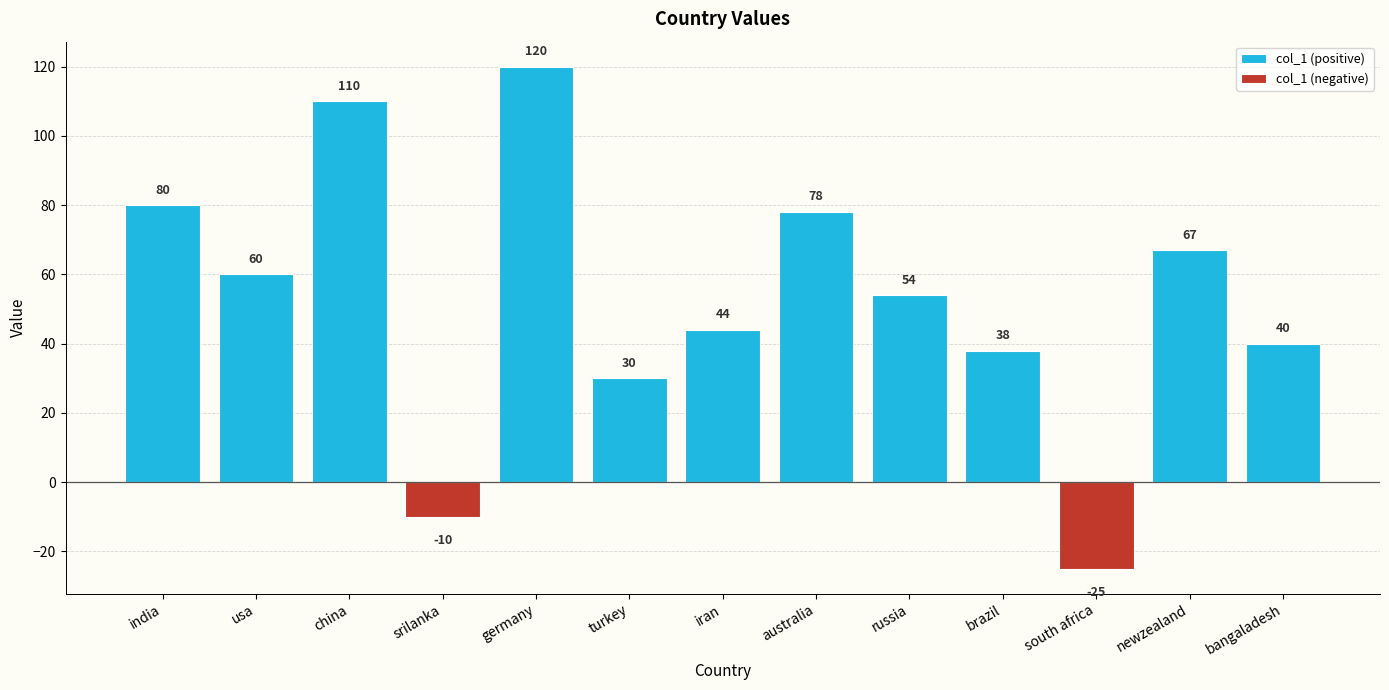

The chart shows a value of 187 at china. True or false?

False